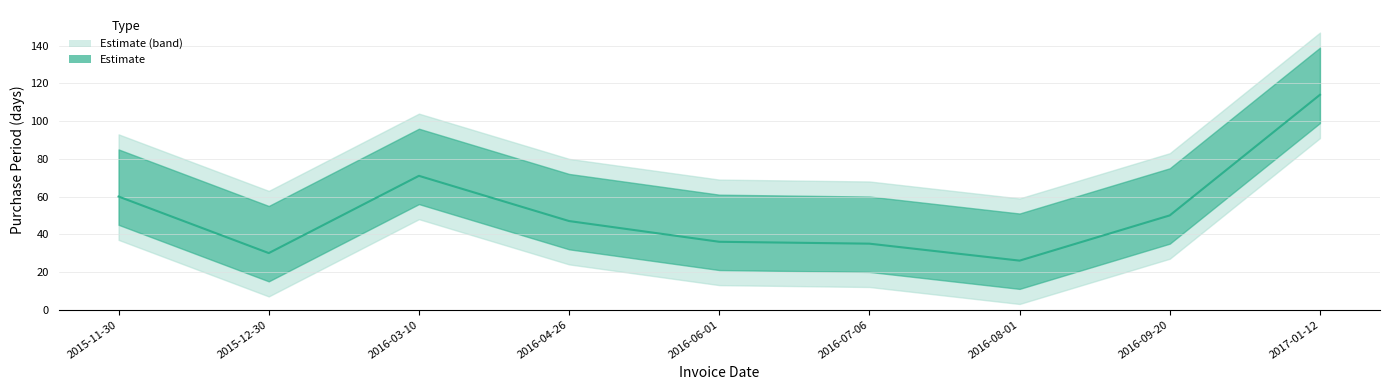

List the labels in order of value, smallest first.

2016-08-01, 2015-12-30, 2016-07-06, 2016-06-01, 2016-04-26, 2016-09-20, 2015-11-30, 2016-03-10, 2017-01-12